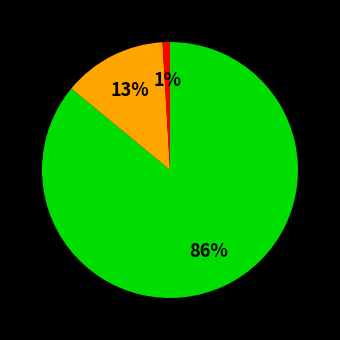

To the nearest percent, what is the difference between the largest and smallest slice percentages?

85%